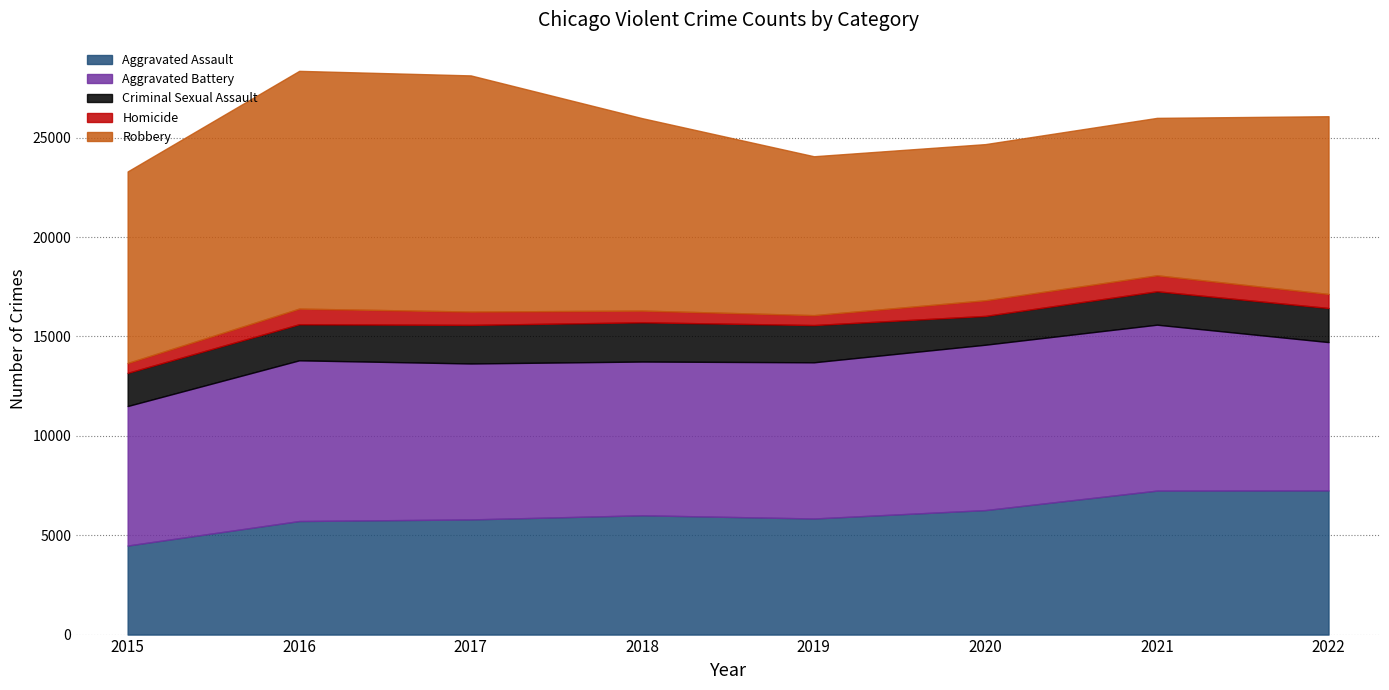

What is the difference between the maximum and minimum values in the Aggravated Battery series?

1329